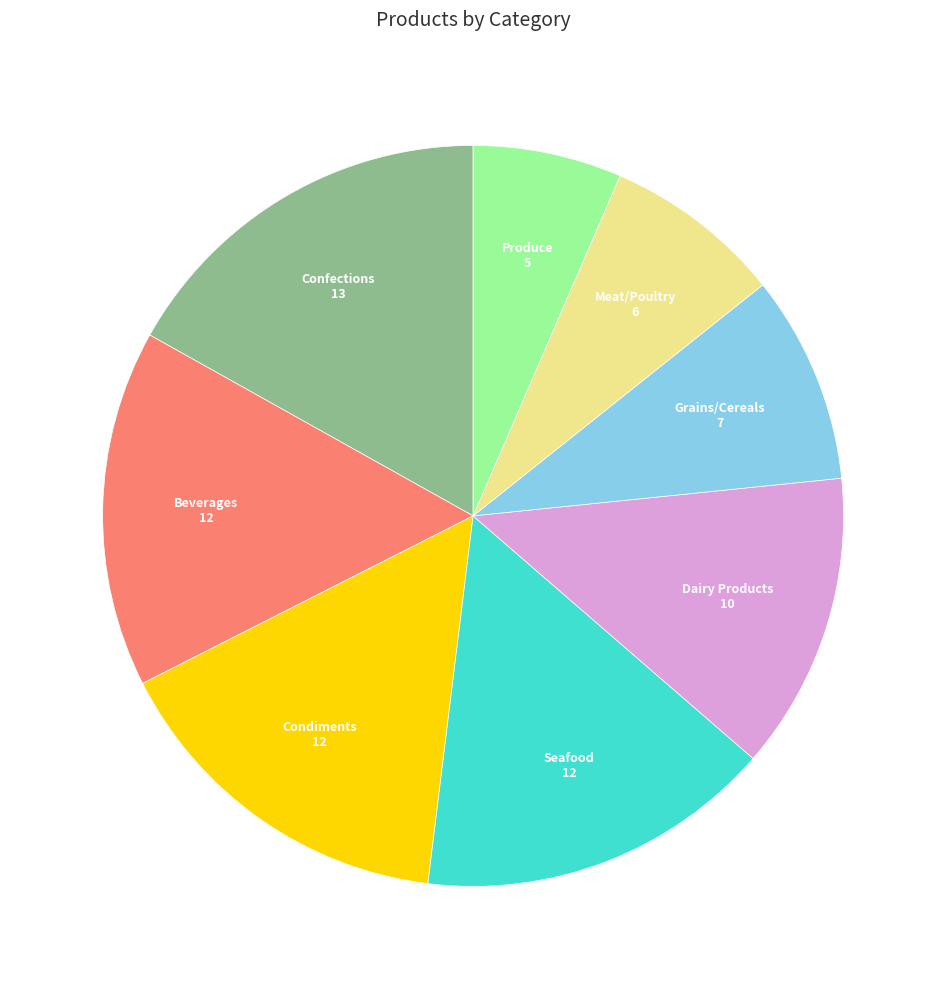

Is it true that Grains/Cereals is 9% of the pie?

True